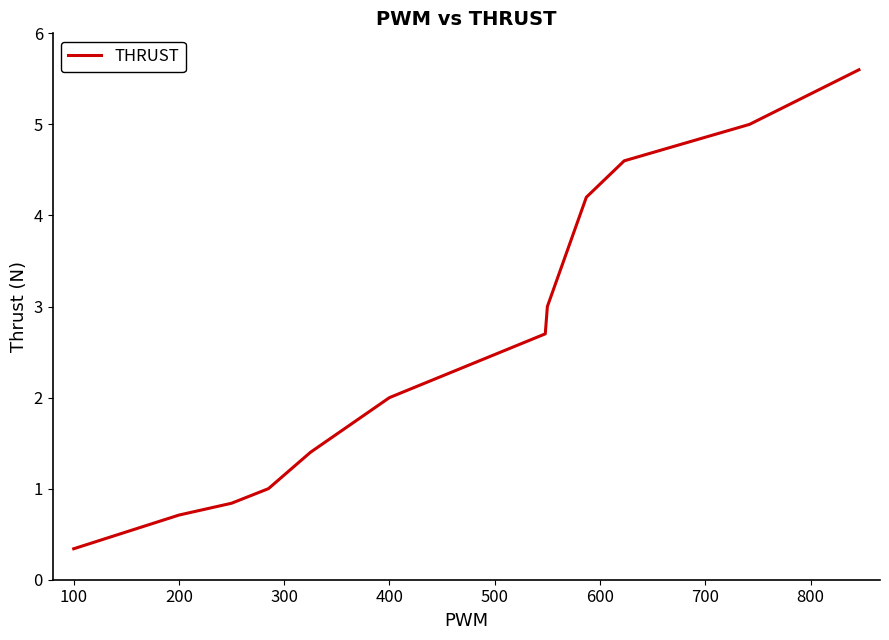

Reading right to left, list all the values displayed in this chart.

5.6	5.0	4.6	4.2	3.0	2.7	2.0	1.4	1.0	0.8	0.7	0.3